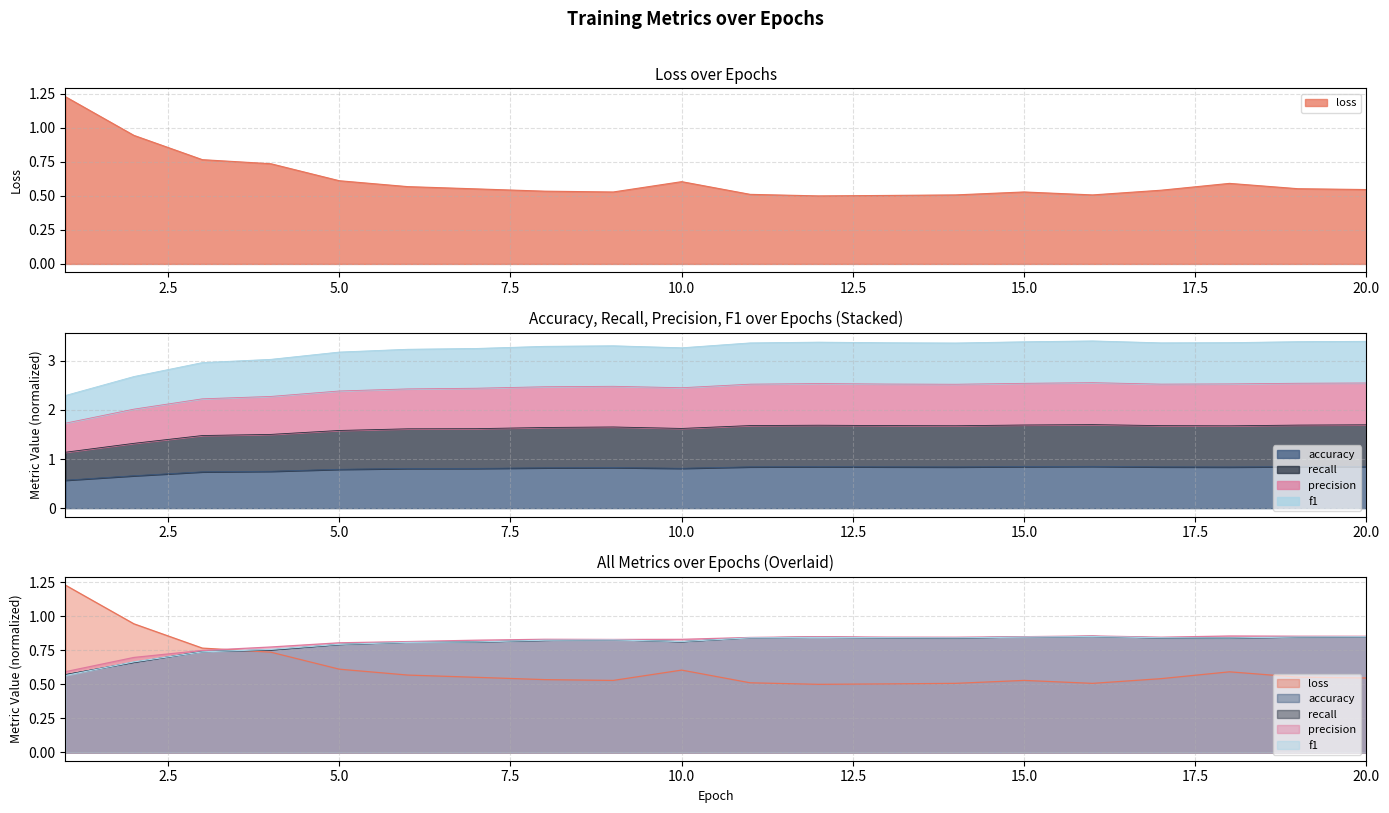

What value does the recall series have at 13?

0.8